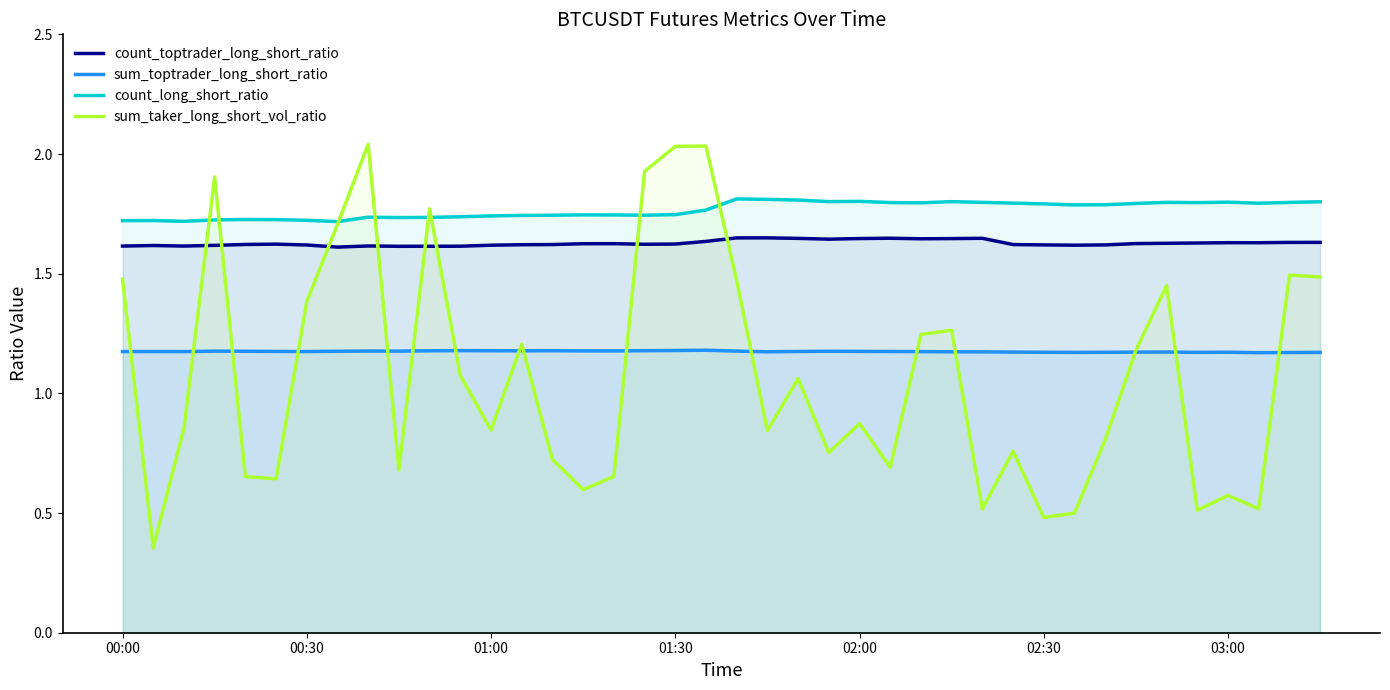

After their last crossing, which series has the higher values: sum_toptrader_long_short_ratio or sum_taker_long_short_vol_ratio?

sum_taker_long_short_vol_ratio